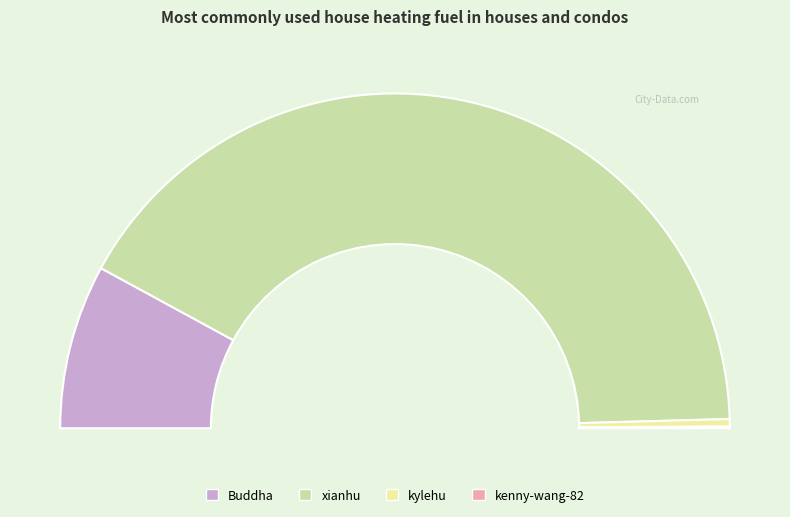

To the nearest percent, what percentage of the pie is Buddha?

16%